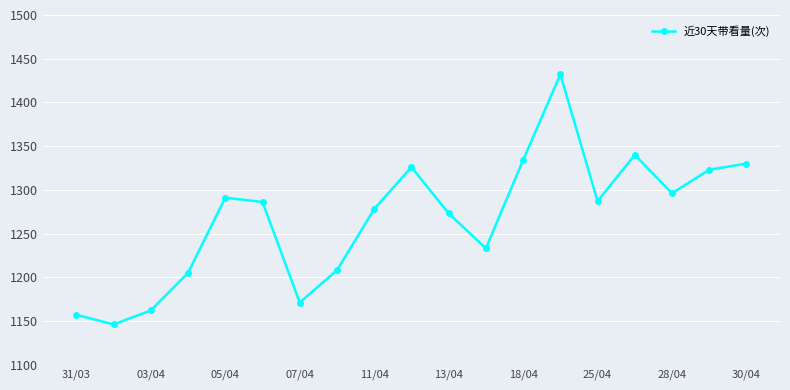

What is the greatest value displayed?

1432